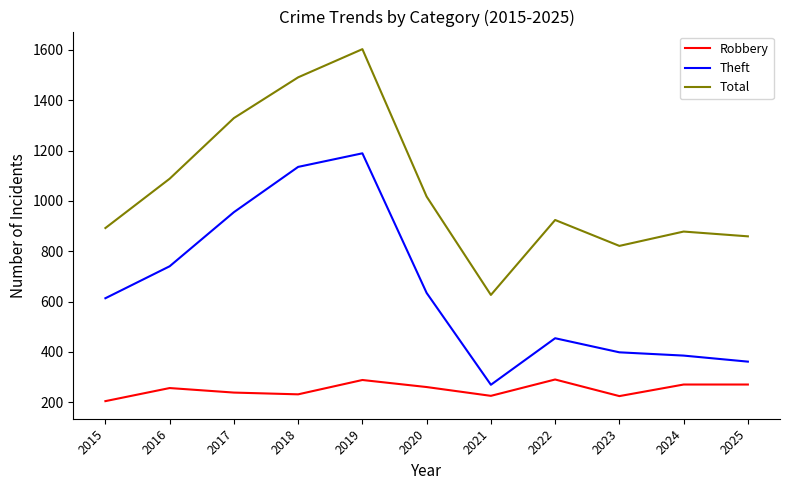

Rank the categories by Theft value from lowest to highest.

2021, 2025, 2024, 2023, 2022, 2015, 2020, 2016, 2017, 2018, 2019